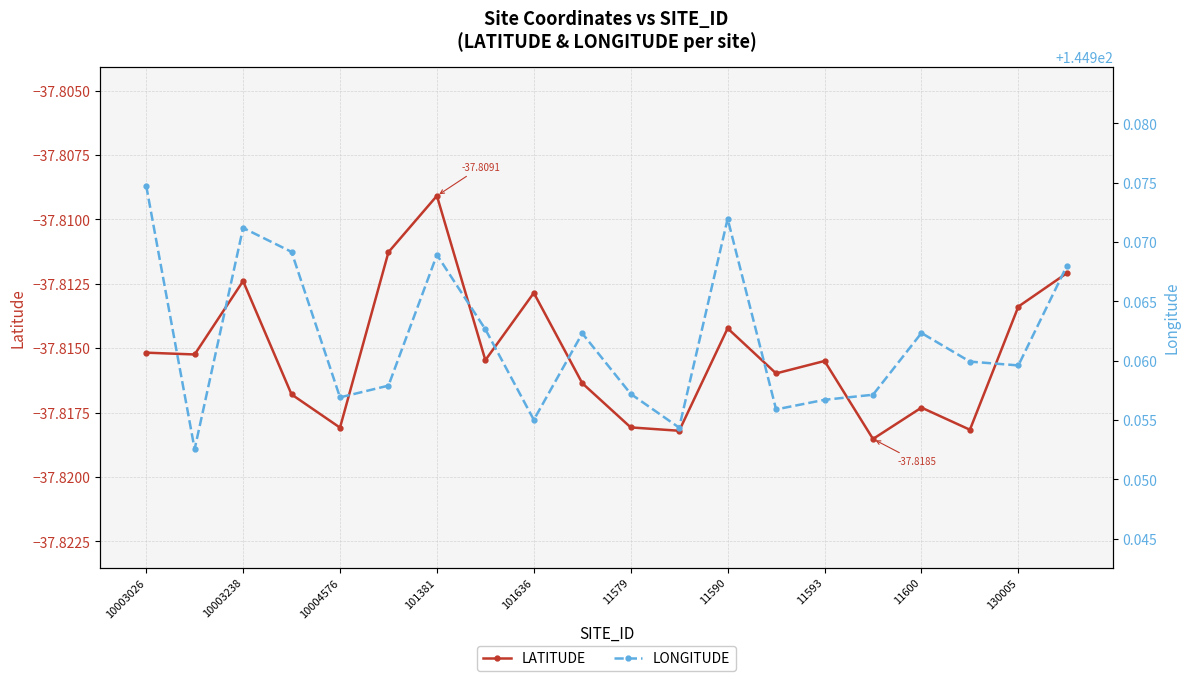

In LATITUDE, how many points are higher than both neighbors (excluding endpoints)?

6